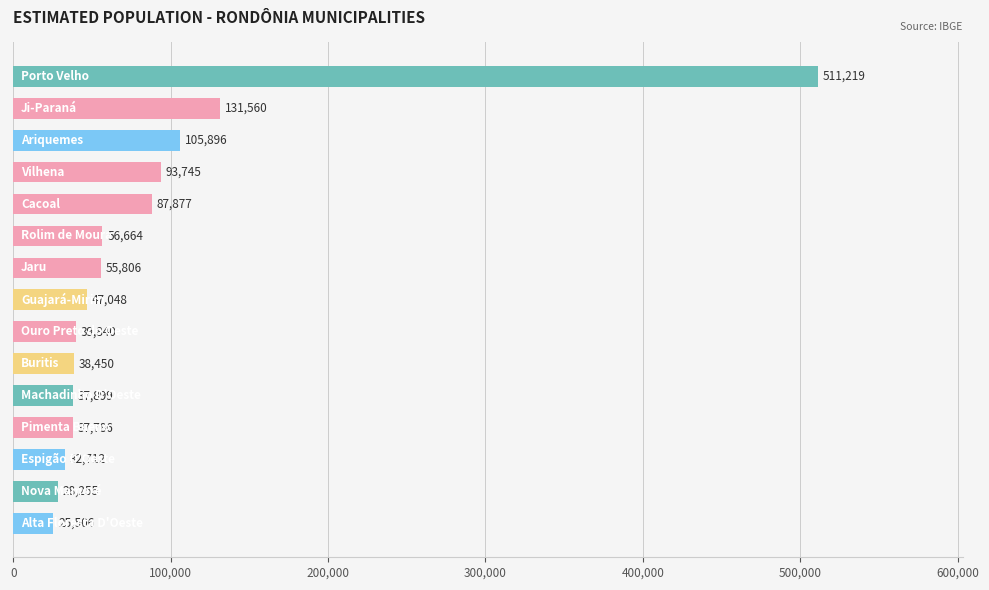

What is the sum of all values?

1330263